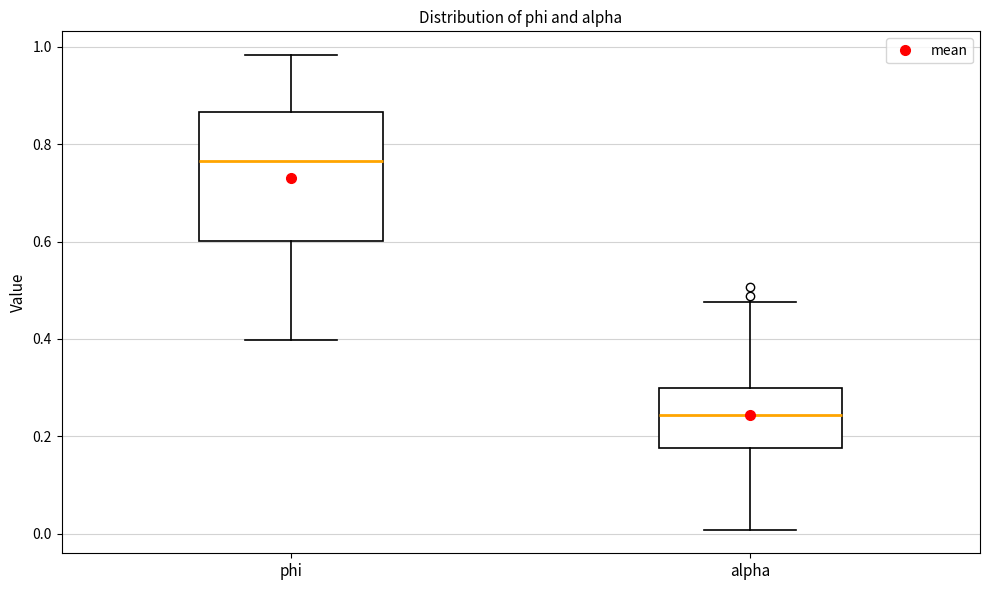

Which box has the lowest median line?

alpha